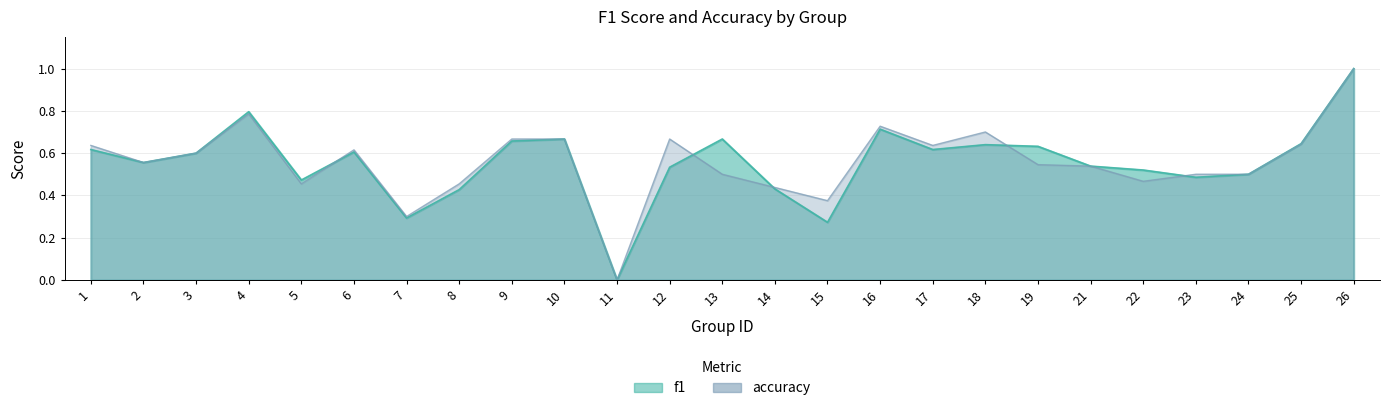

Rank the series by their maximum value, from highest to lowest.

f1, accuracy